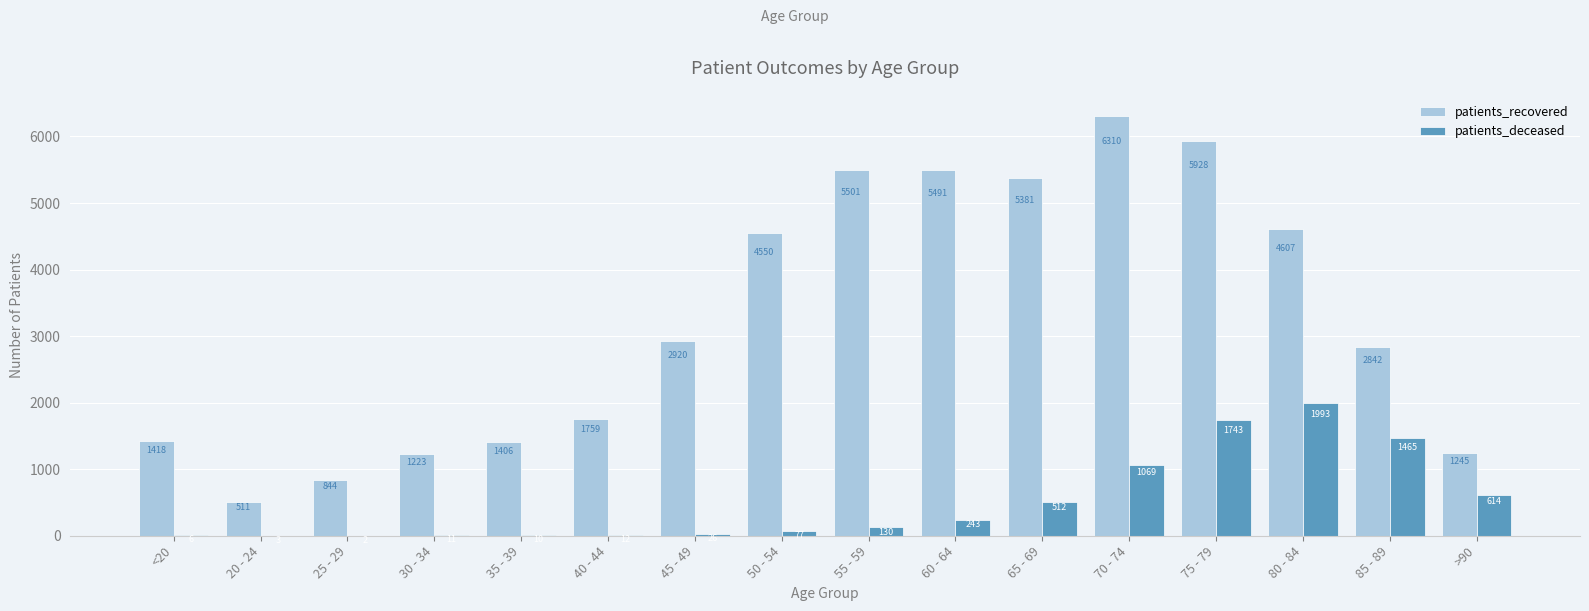

The value of patients_recovered at 80 - 84 is 4607. True or false?

True